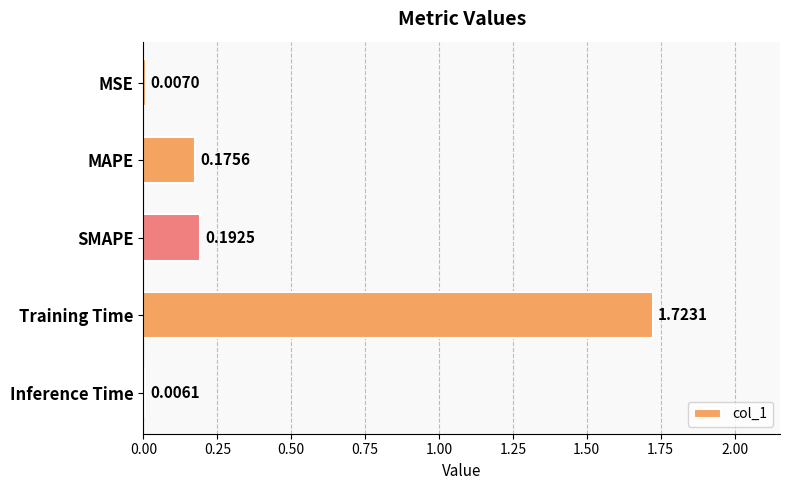

What is the sum of all values?

2.1